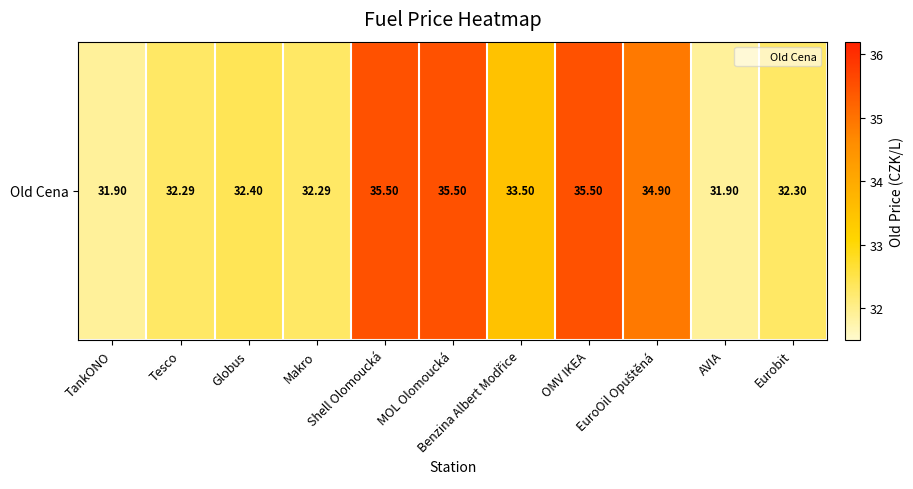

List the labels in order of value, largest first.

Shell Olomoucká, MOL Olomoucká, OMV IKEA, EuroOil Opuštěná, Benzina Albert Modřice, Globus, Eurobit, Tesco, Makro, TankONO, AVIA